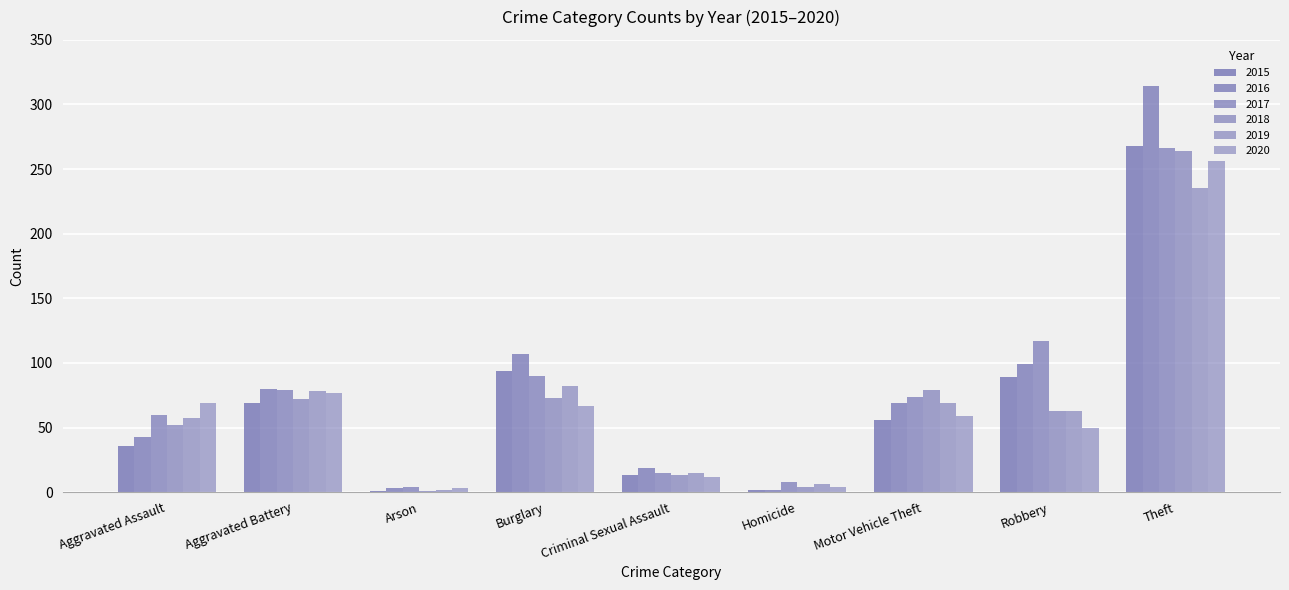

Reading left to right, transcribe all the data shown in this chart.

2015: Aggravated Assault=36	Aggravated Battery=69	Arson=1	Burglary=94	Criminal Sexual Assault=13	Homicide=2	Motor Vehicle Theft=56	Robbery=89	Theft=268
2016: Aggravated Assault=43	Aggravated Battery=80	Arson=3	Burglary=107	Criminal Sexual Assault=19	Homicide=2	Motor Vehicle Theft=69	Robbery=99	Theft=314
2017: Aggravated Assault=60	Aggravated Battery=79	Arson=4	Burglary=90	Criminal Sexual Assault=15	Homicide=8	Motor Vehicle Theft=74	Robbery=117	Theft=266
2018: Aggravated Assault=52	Aggravated Battery=72	Arson=1	Burglary=73	Criminal Sexual Assault=13	Homicide=4	Motor Vehicle Theft=79	Robbery=63	Theft=264
2019: Aggravated Assault=57	Aggravated Battery=78	Arson=2	Burglary=82	Criminal Sexual Assault=15	Homicide=6	Motor Vehicle Theft=69	Robbery=63	Theft=235
2020: Aggravated Assault=69	Aggravated Battery=77	Arson=3	Burglary=67	Criminal Sexual Assault=12	Homicide=4	Motor Vehicle Theft=59	Robbery=50	Theft=256